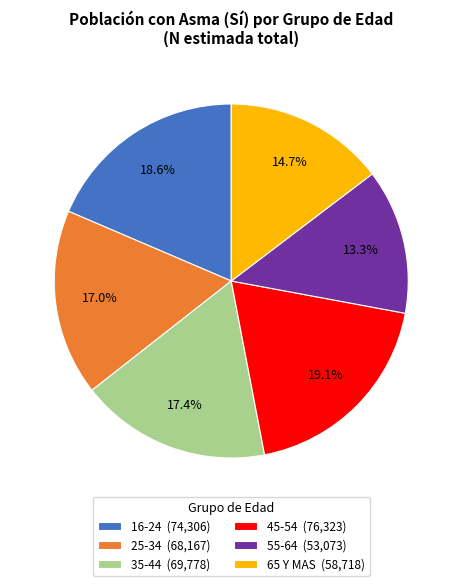

Is 35-44 (69,778) the majority of the pie?

No